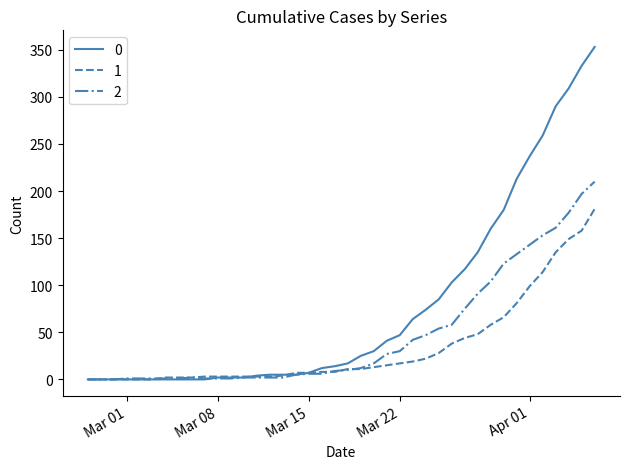

What is the maximum value shown in the chart?

353